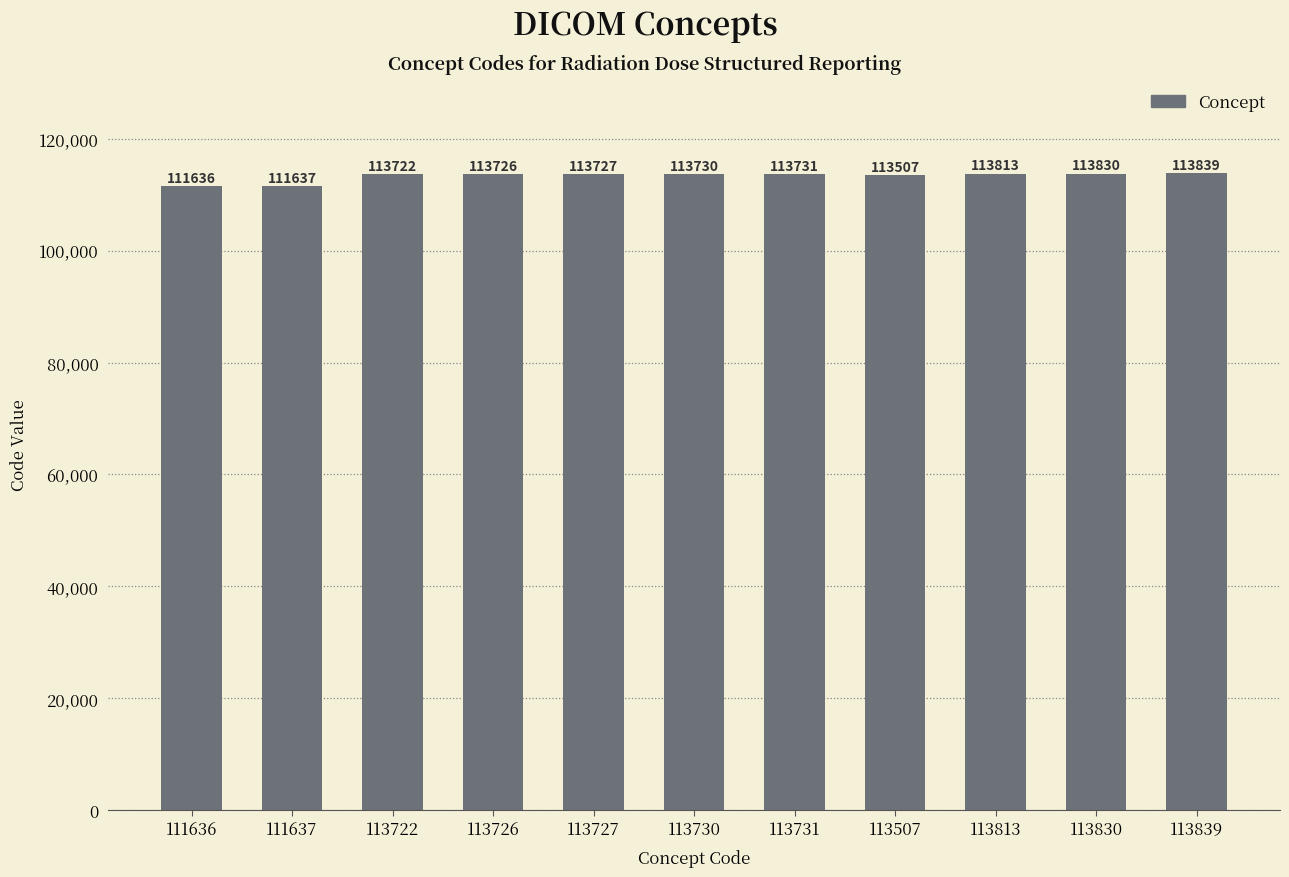

Reading left to right, list all the values displayed in this chart.

111636	111637	113722	113726	113727	113730	113731	113507	113813	113830	113839